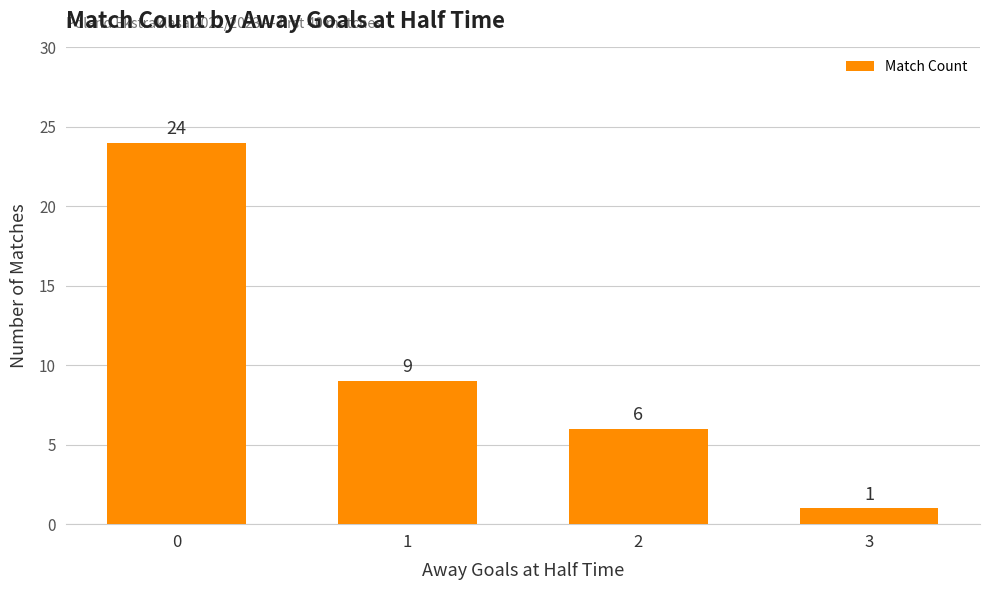

What is the value of the 4th bar from the left?

1